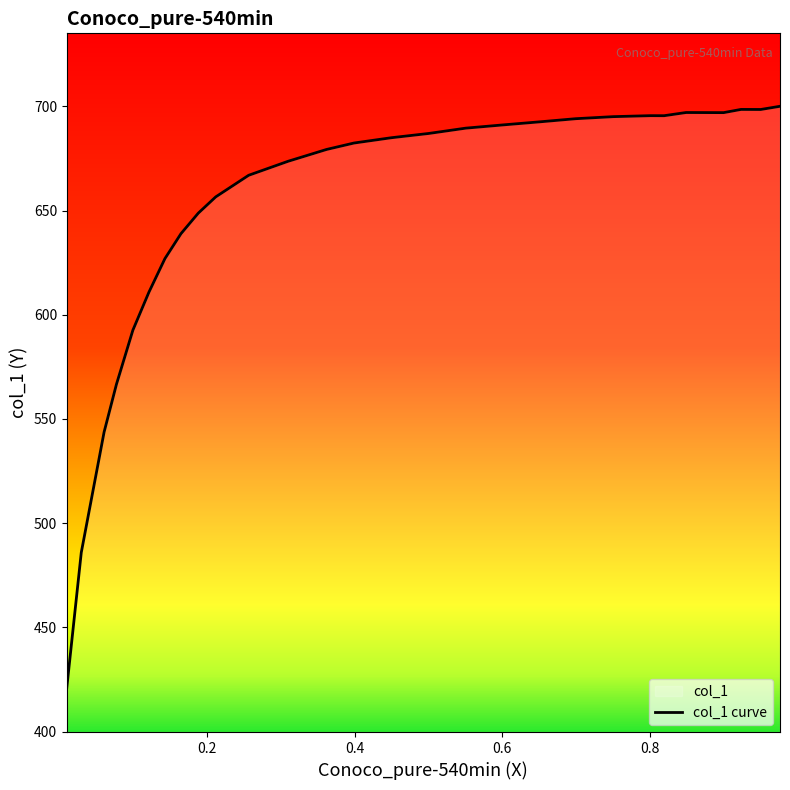

What is the difference between the maximum and minimum values?

279.2